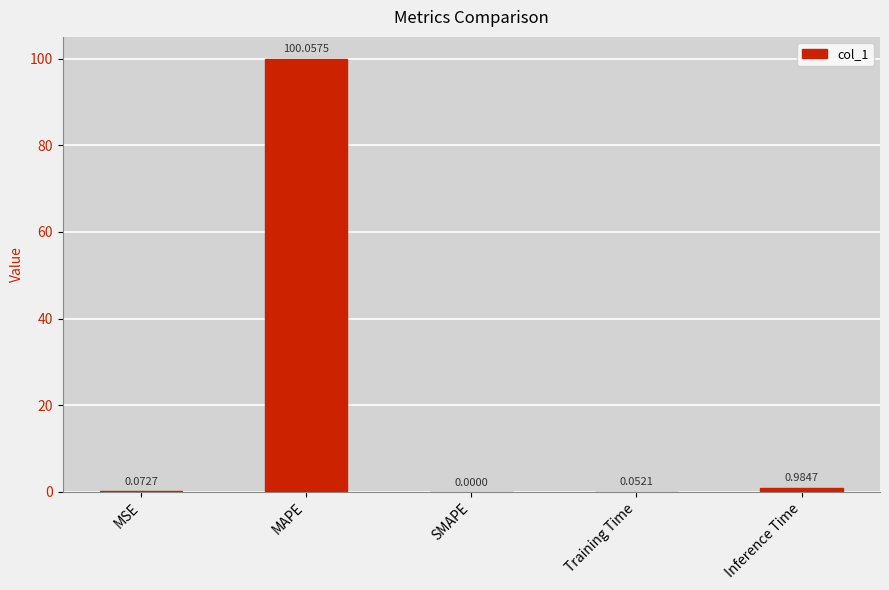

What is the sum of all values?

101.2